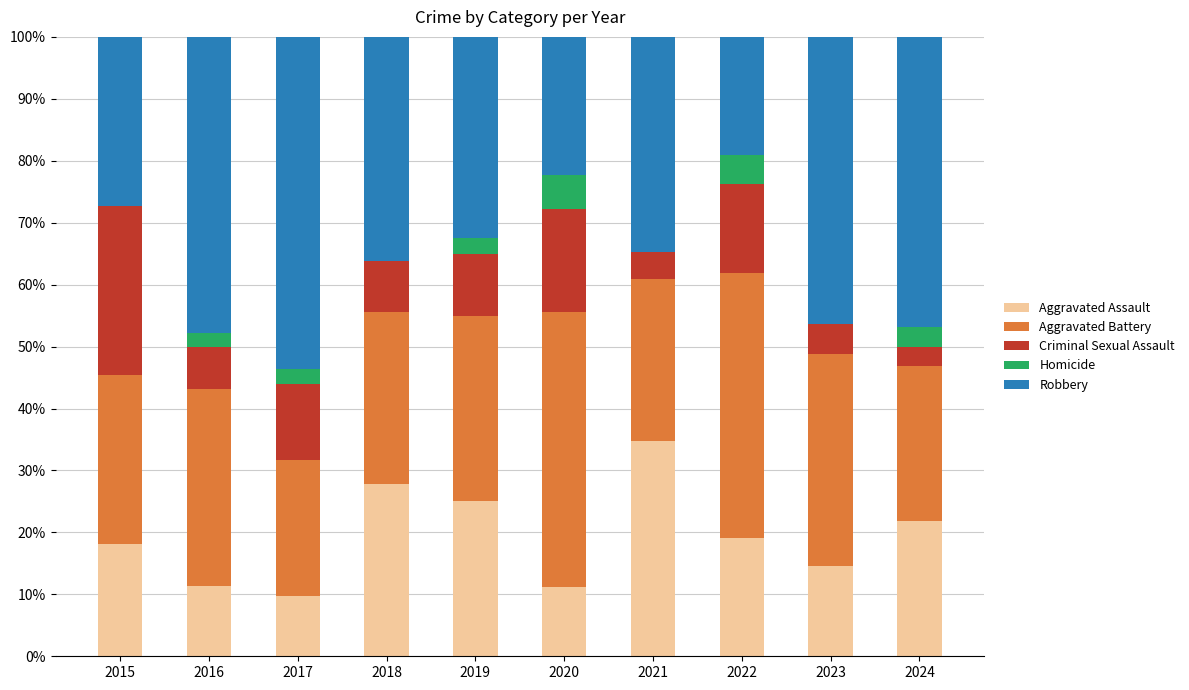

What is the difference between the Aggravated Assault values at 2020 and 2024?

10.8